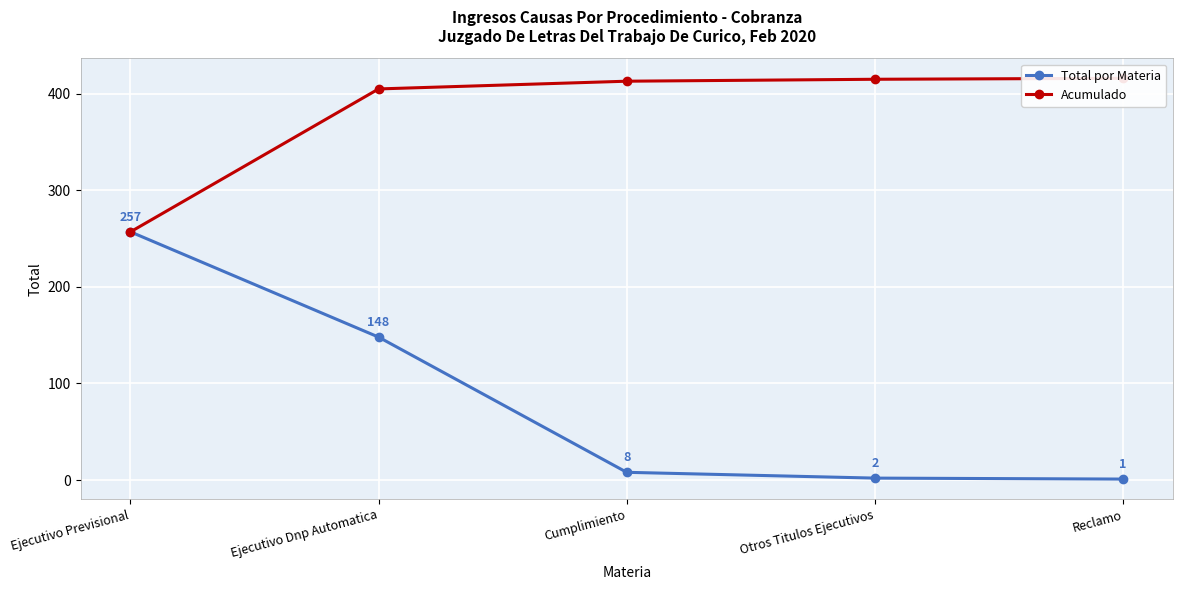

Reading left to right, list all the values displayed in this chart.

Total por Materia: Ejecutivo Previsional=257	Ejecutivo Dnp Automatica=148	Cumplimiento=8	Otros Titulos Ejecutivos=2	Reclamo=1
Acumulado: Ejecutivo Previsional=257	Ejecutivo Dnp Automatica=405	Cumplimiento=413	Otros Titulos Ejecutivos=415	Reclamo=416